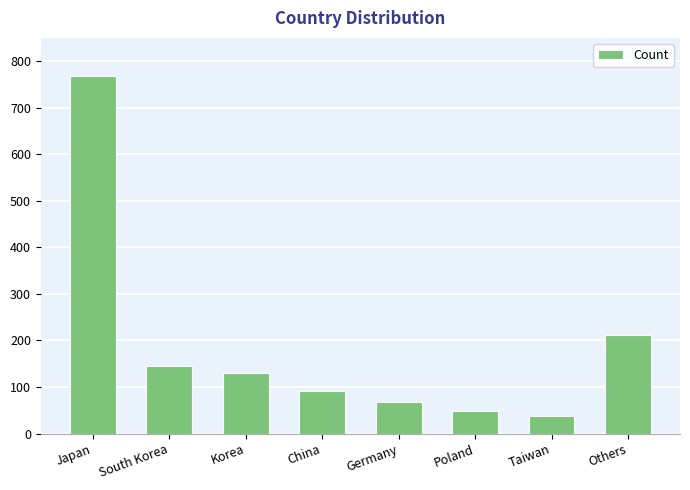

What is the sum of the values at South Korea and Taiwan?

183